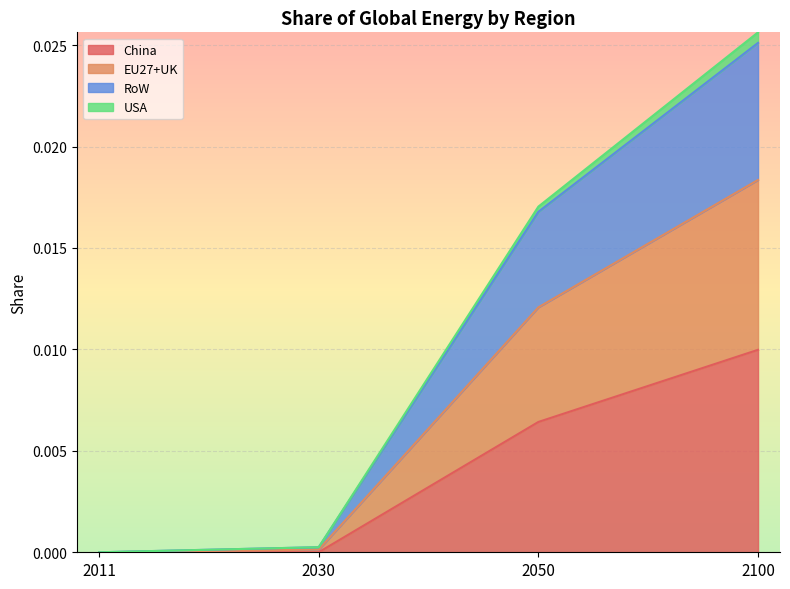

True or false: China and RoW intersect in this chart.

False